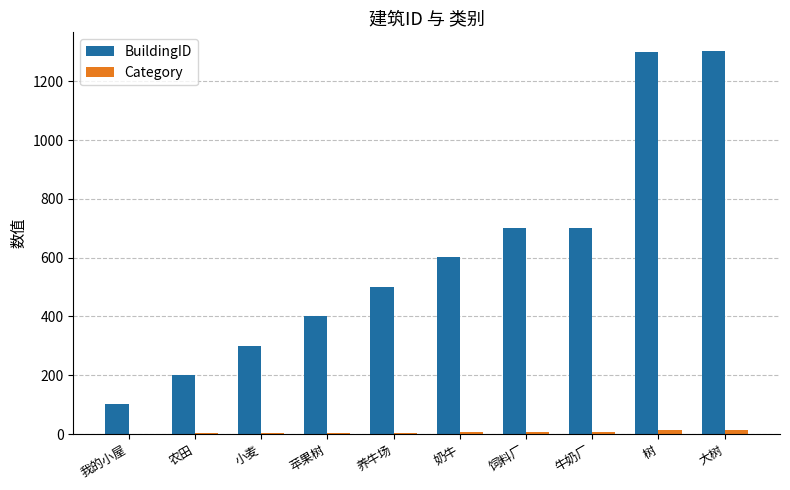

The value of BuildingID at 树 is 1301. True or false?

True